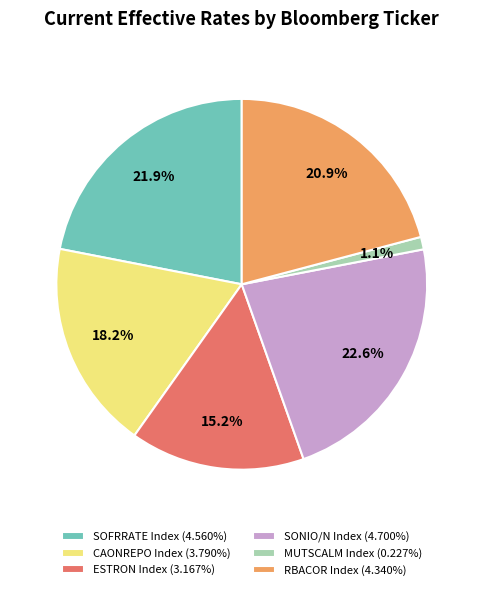

How many slices are in this pie chart?

6